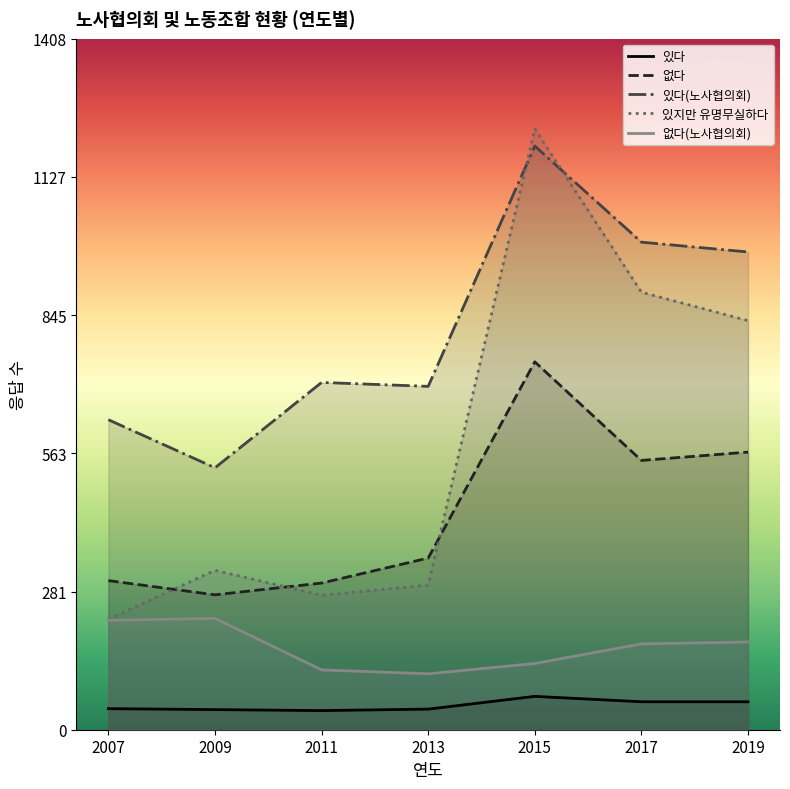

How many values in the 없다 series exceed 350?

3